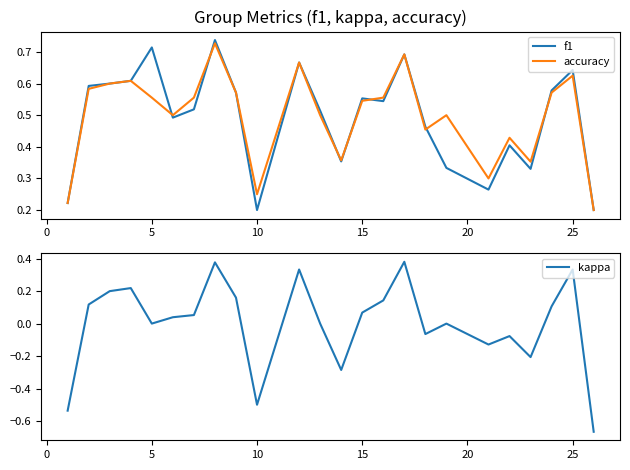

The value of accuracy at 10 is 0.1. True or false?

False